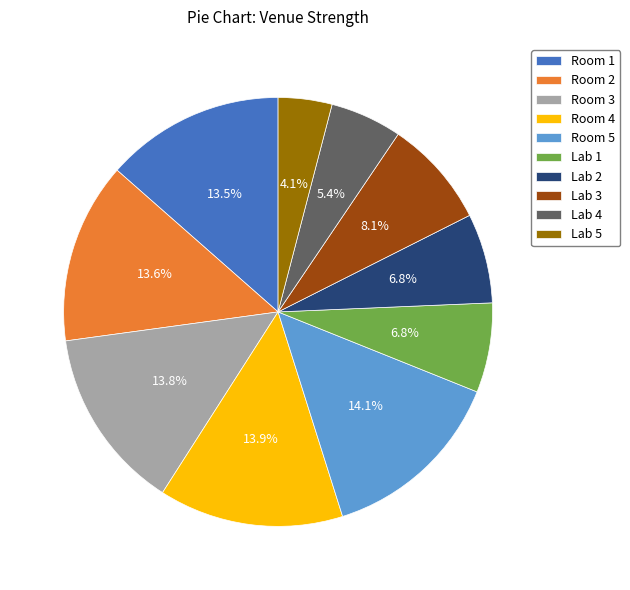

To the nearest percent, what is the combined percentage of Lab 2 and Room 5?

21%